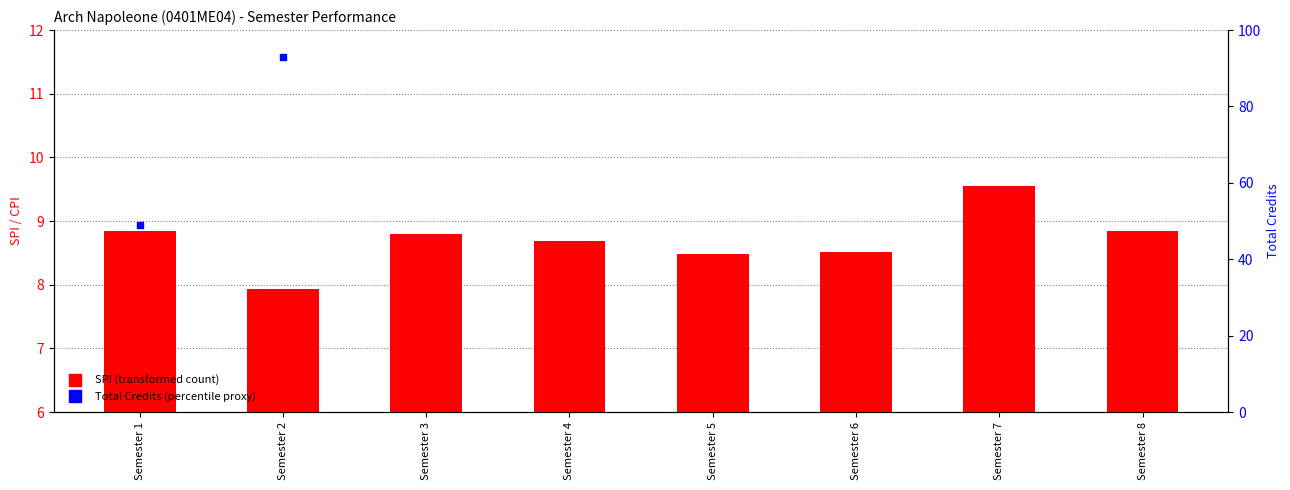

At which category is the sum across all series the highest?

Semester 8